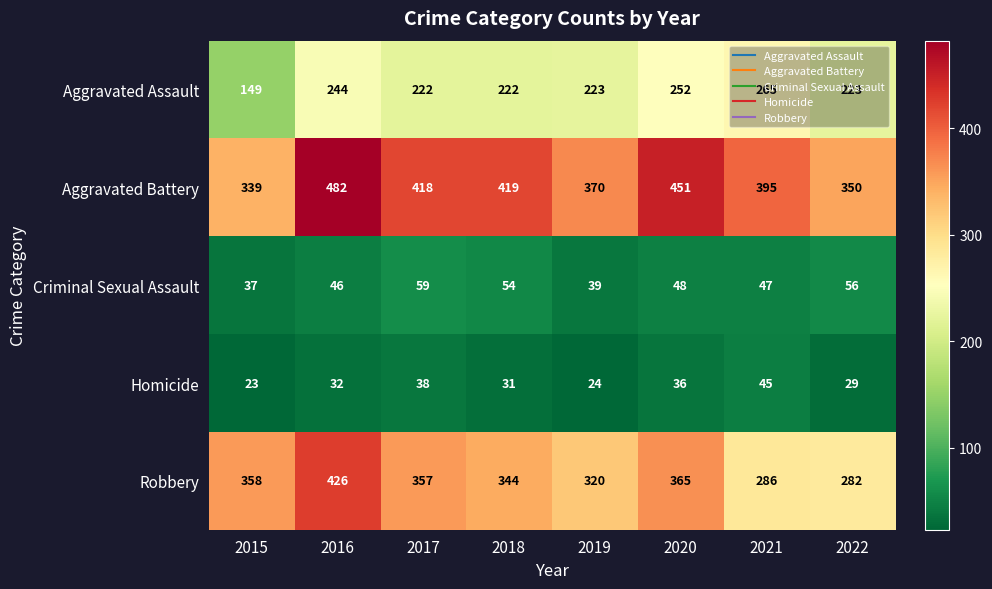

Which series has the largest total across all categories?

Aggravated Battery